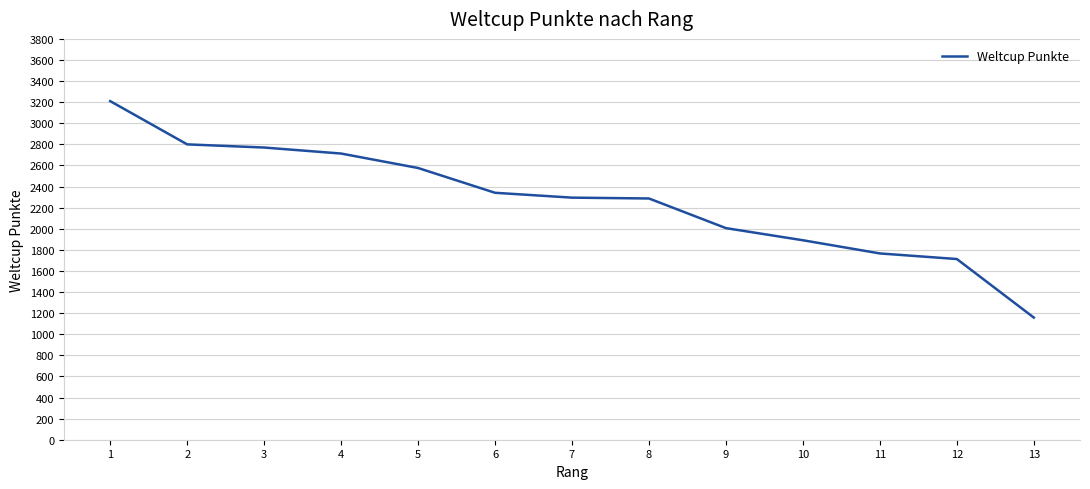

Approximately how many times larger is the value at 4 compared to 2?

1.0